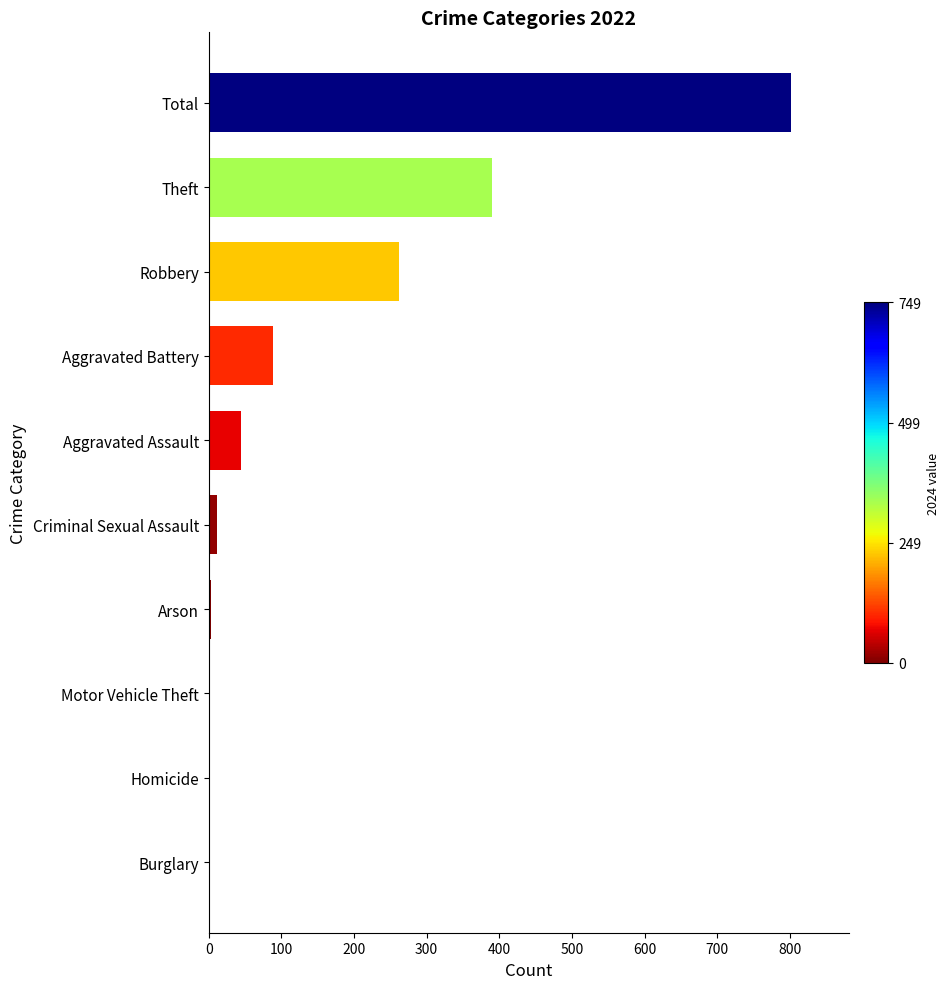

What is the average value?

160